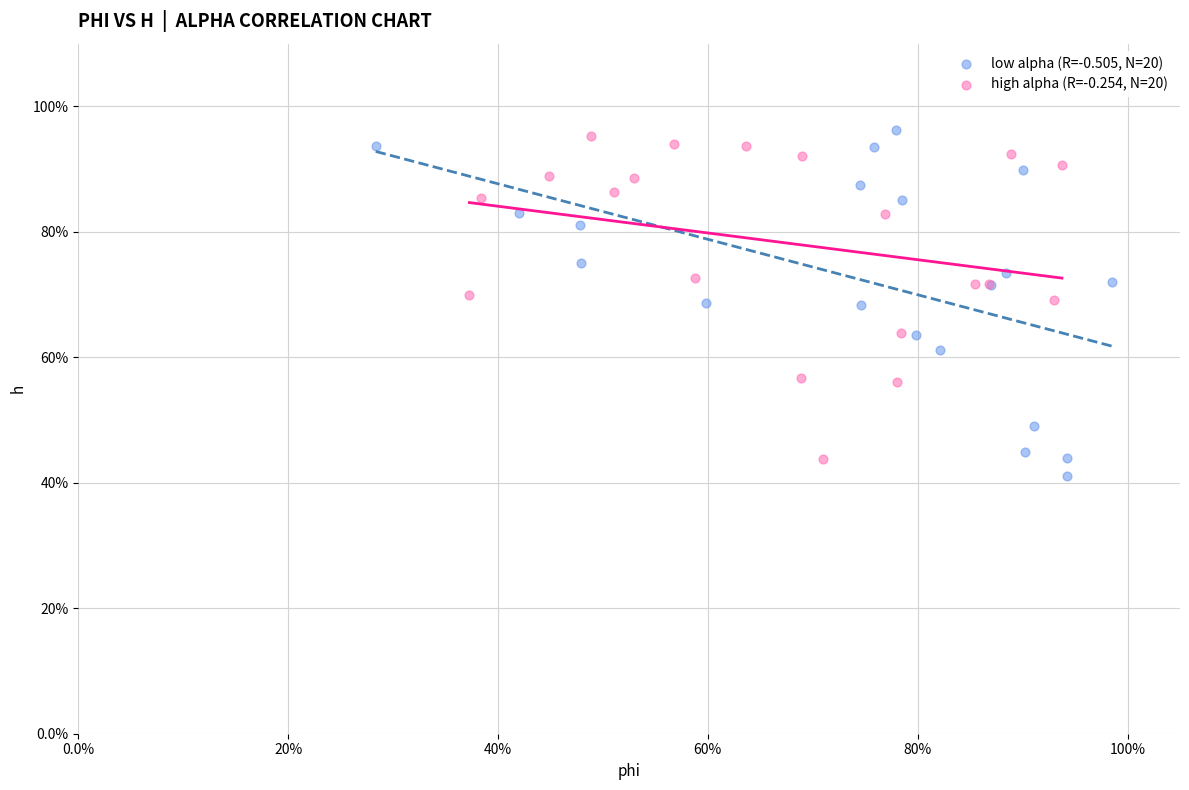

What are all the series names shown in the legend?

low alpha (R=-0.505, N=20), high alpha (R=-0.254, N=20)